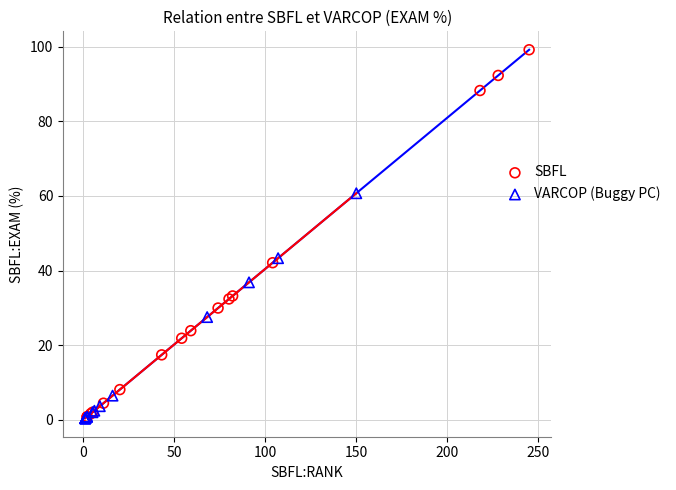

What are all the series names shown in the legend?

SBFL, VARCOP (Buggy PC)